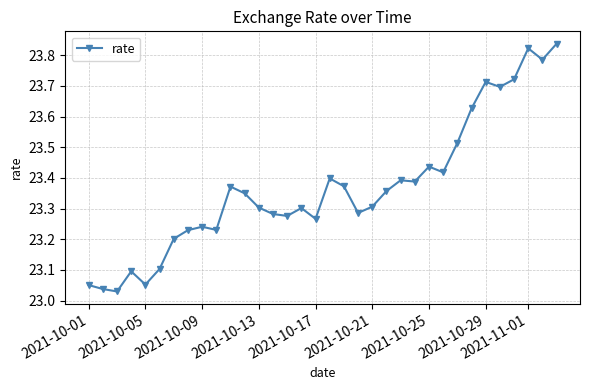

What is the difference between the second highest and second lowest values?

0.8